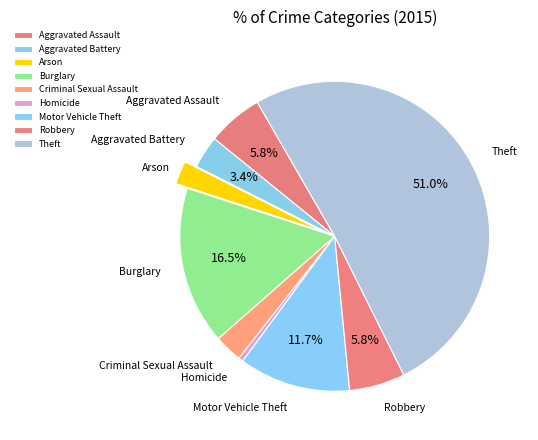

Combined, do Homicide and Aggravated Battery account for over 50%?

No